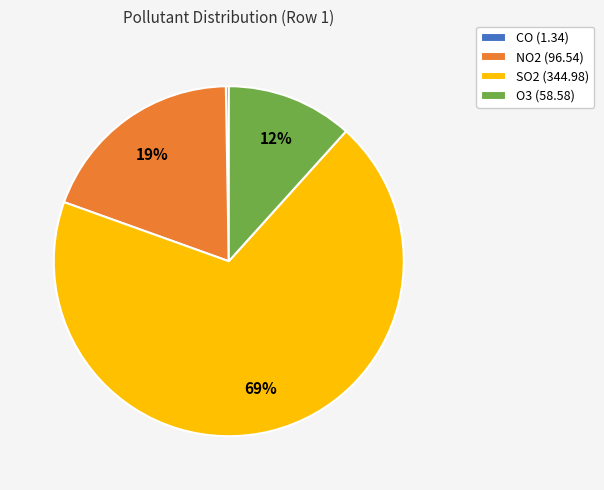

Is the sum of NO2 (96.54) and O3 (58.58) greater than half?

No